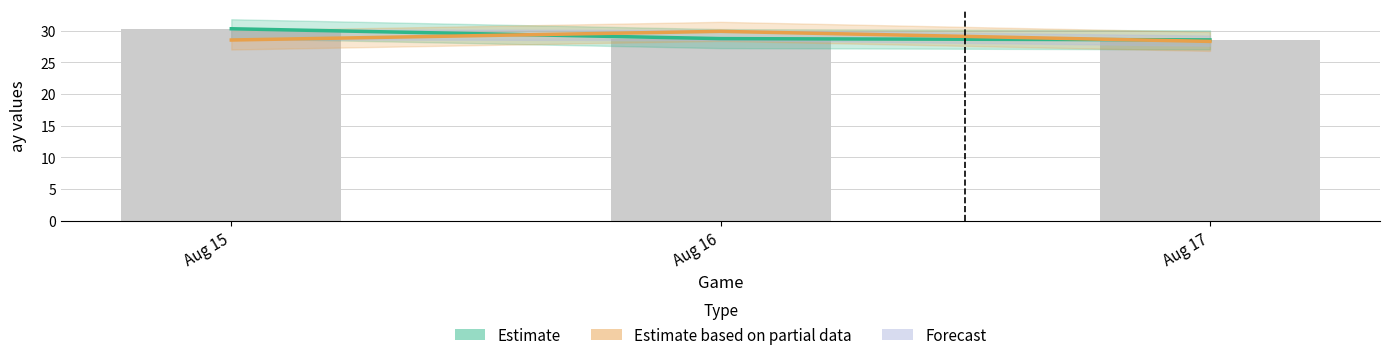

Are the bars grouped side by side (vs. stacked)?

Yes